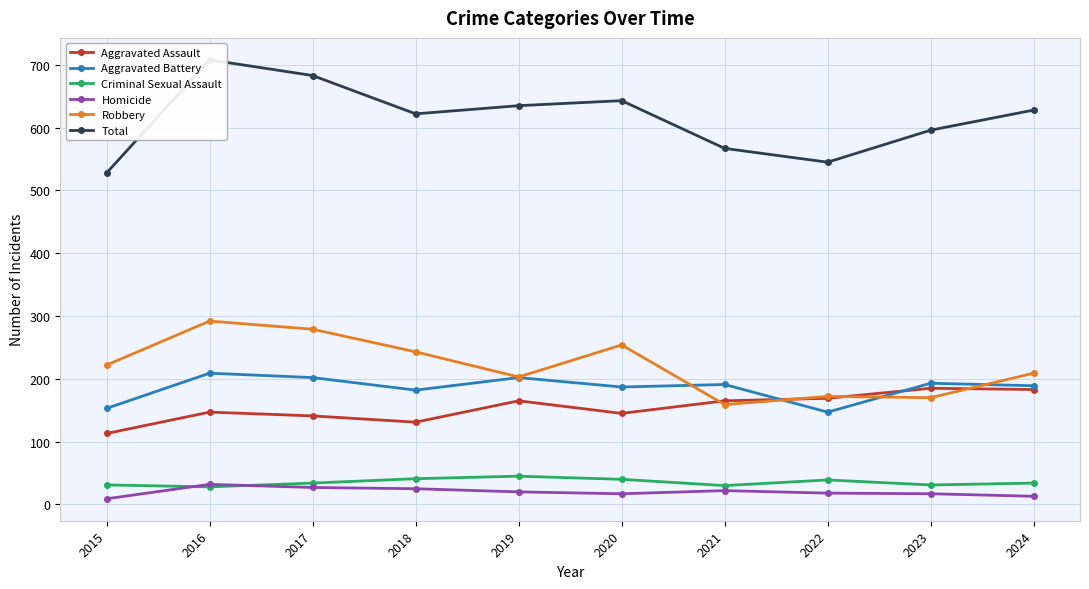

What is the difference between the maximum and minimum values in the Aggravated Assault series?

72